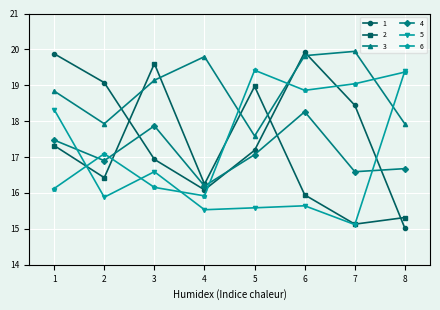

What is the minimum value shown in the chart?

15.0